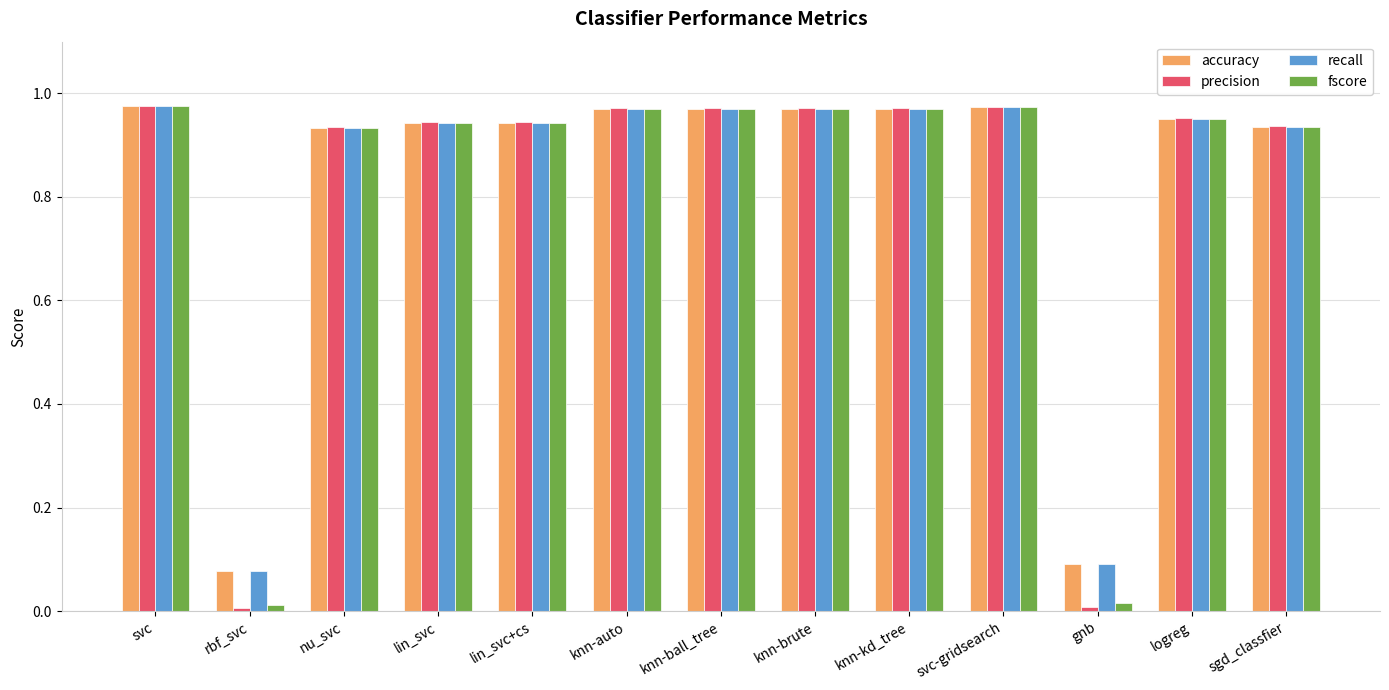

The fscore series shows 1.7 at svc. True or false?

False